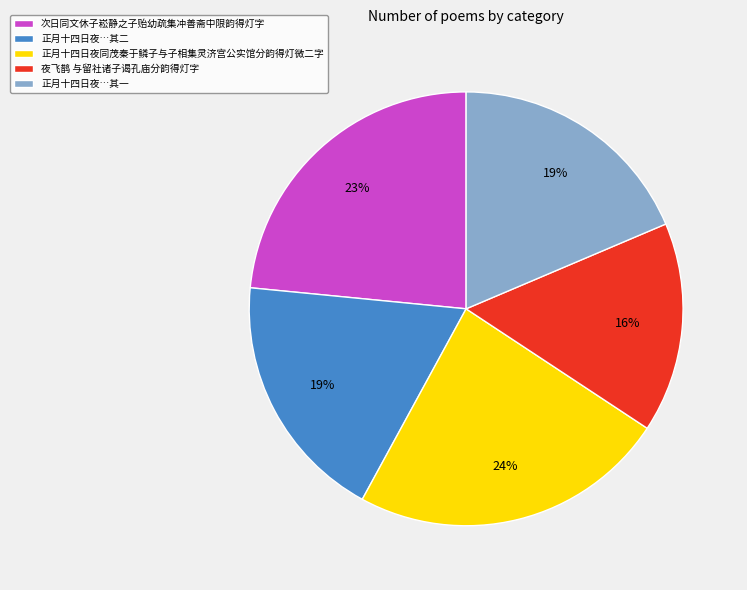

Is there a majority slice in this chart?

No